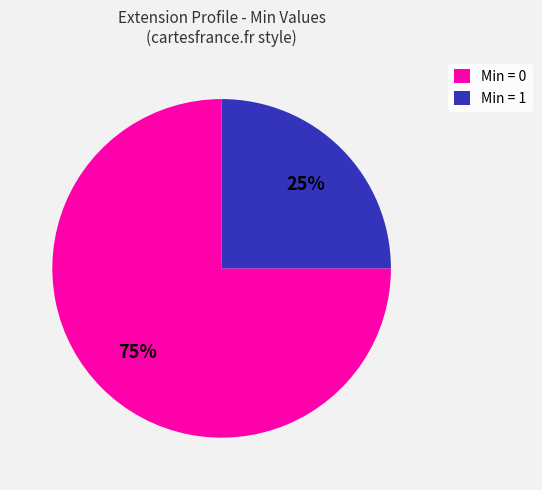

Is there any slice that represents more than half of the pie?

Yes